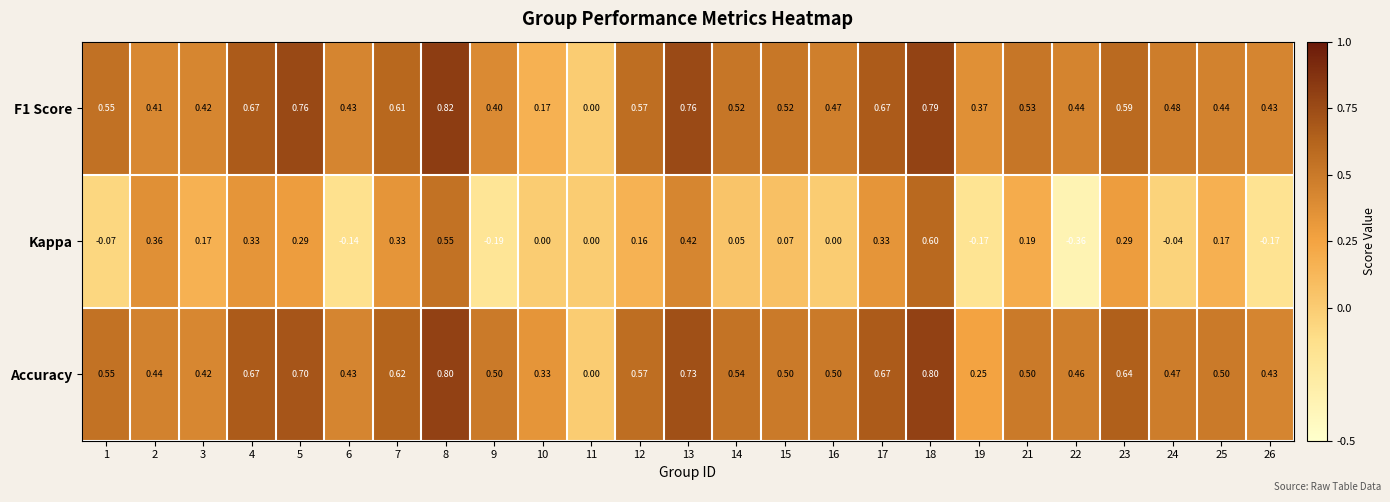

How many series are shown in this chart?

3